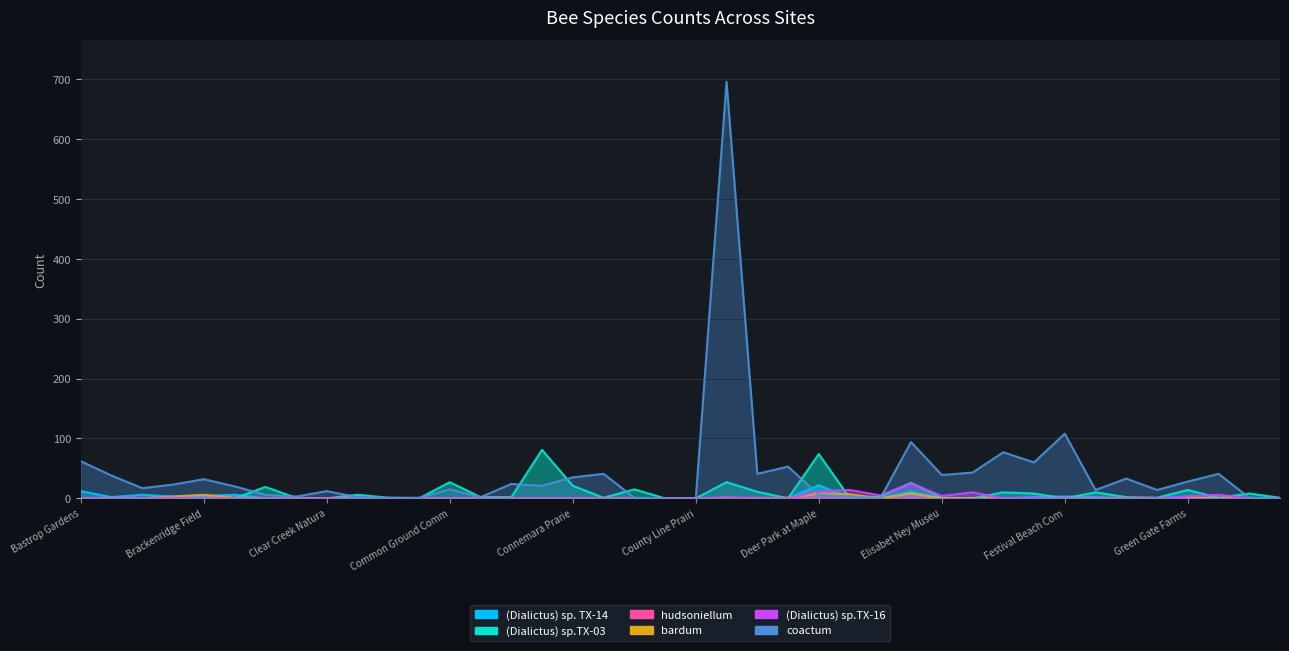

True or false: (Dialictus) sp.TX-03 has more than 0 interior local peaks.

True